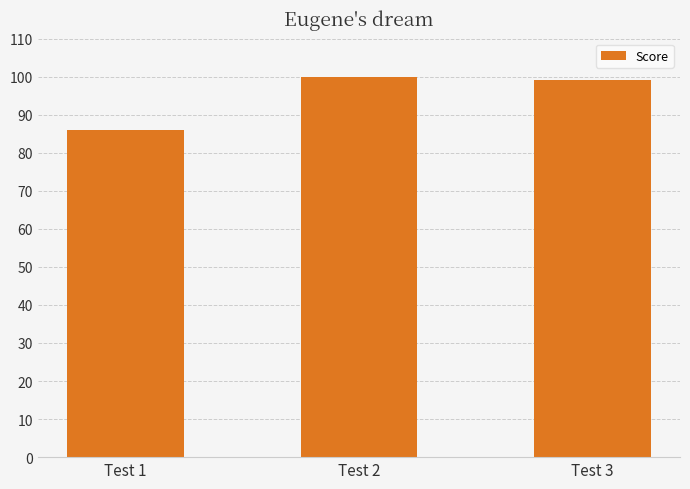

Is it true that the value at Test 2 is 100?

True